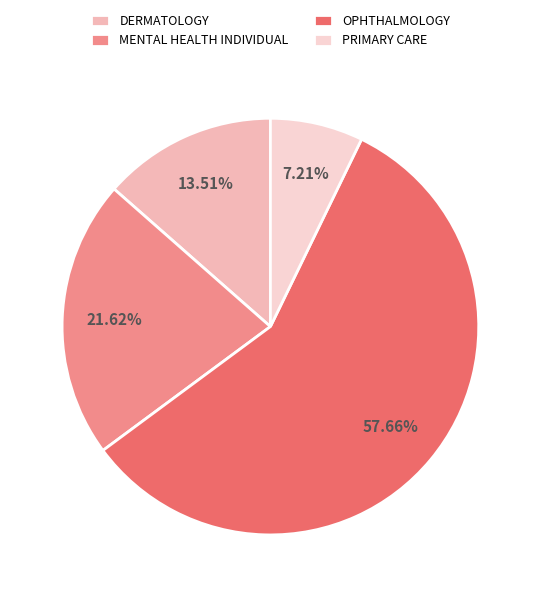

To the nearest percent, what is the difference between the largest and smallest slice percentages?

50%